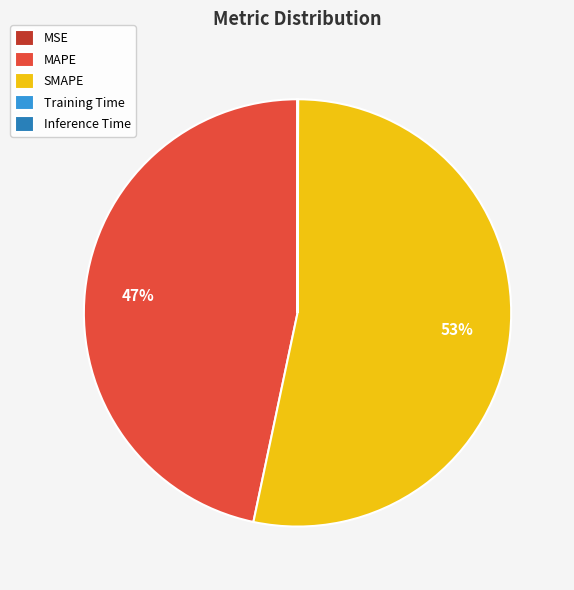

What is the ratio of the value at MAPE to the value at SMAPE?

0.9